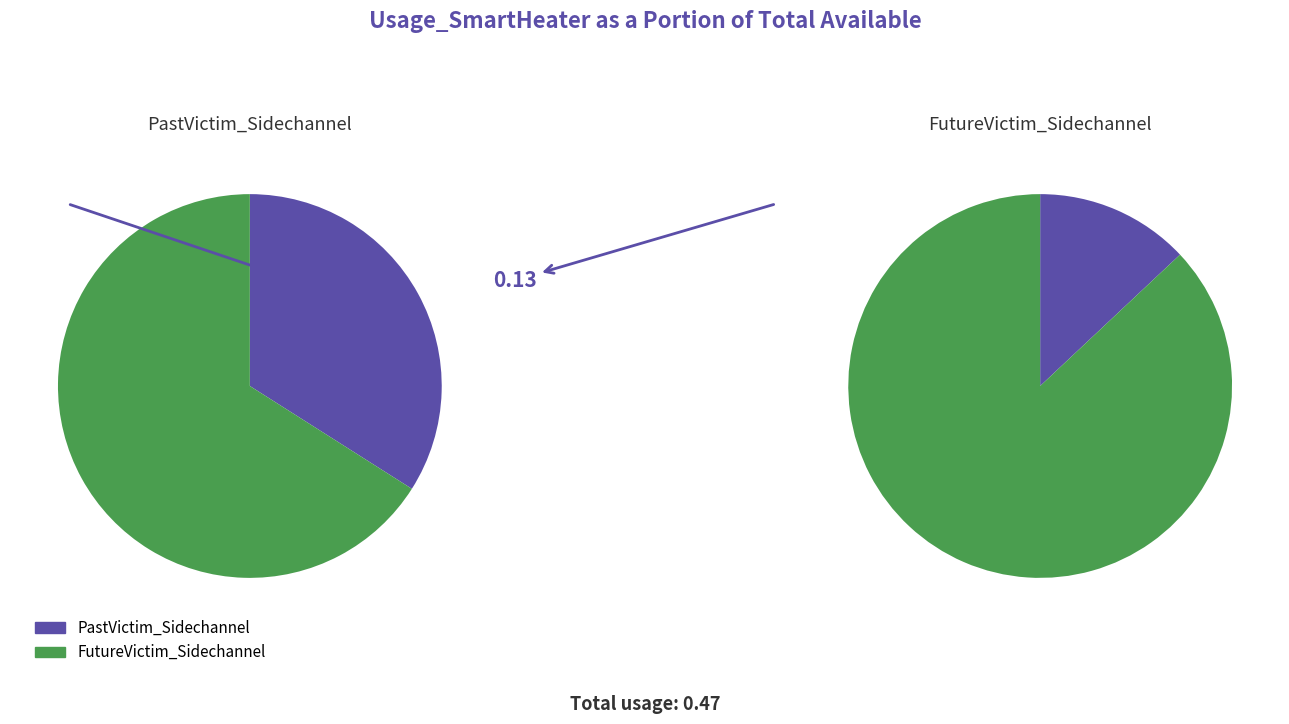

To the nearest percent, what percentage of the pie is FutureVictim_Sidechannel?

28%